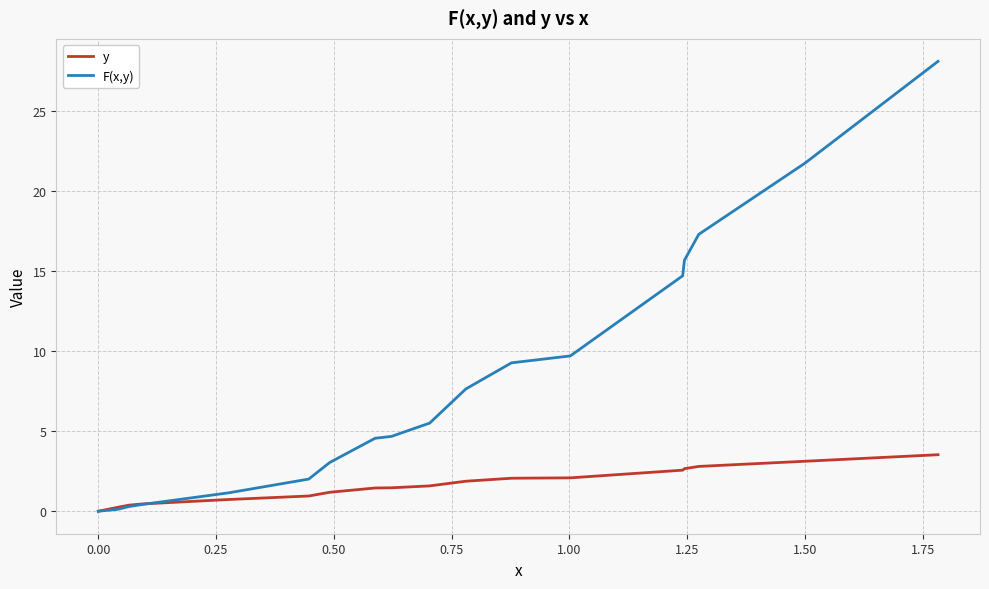

Which series has the widest spread of values?

F(x,y)